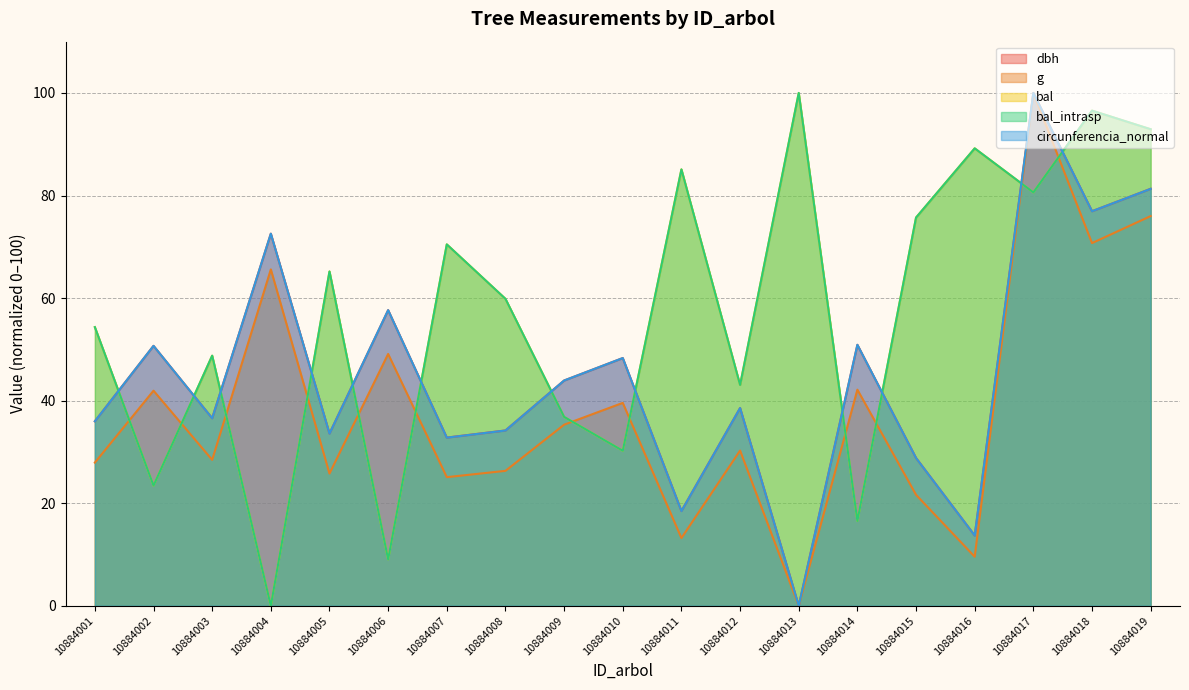

Reading left to right, transcribe all the data shown in this chart.

dbh: 36.0	50.7	36.6	72.6	33.6	57.7	32.8	34.2	43.9	48.3	18.5	38.6	0.0	50.9	28.8	13.7	100.0	76.9	81.3
g: 27.9	41.9	28.5	65.6	25.8	49.1	25.1	26.3	35.3	39.6	13.2	30.3	0.0	42.1	21.6	9.6	100.0	70.7	76.0
bal: 54.3	23.4	48.8	0.0	65.2	9.1	70.5	59.9	36.8	30.2	85.1	43.1	100.0	16.6	75.7	89.2	80.6	96.6	92.9
bal_intrasp: 54.3	23.4	48.8	0.0	65.2	9.1	70.5	59.9	36.8	30.2	85.1	43.1	100.0	16.6	75.7	89.2	80.6	96.6	92.9
circunferencia_normal: 36.0	50.7	36.6	72.6	33.6	57.7	32.8	34.2	43.9	48.3	18.5	38.6	0.0	50.9	28.8	13.7	100.0	76.9	81.3